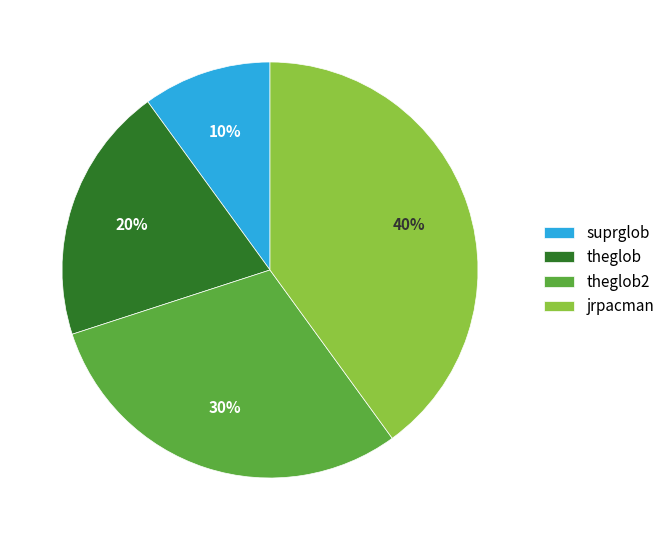

Rank the categories by value from lowest to highest.

suprglob, theglob, theglob2, jrpacman